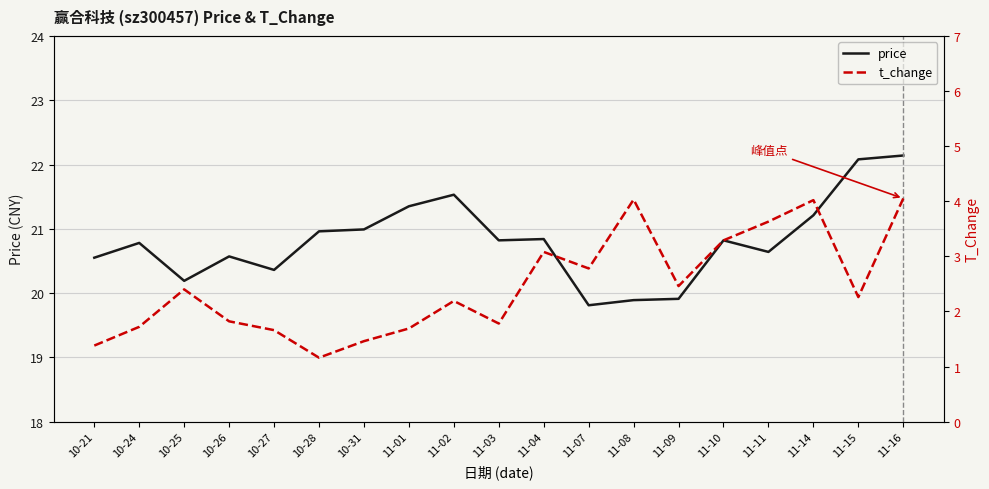

True or false: t_change and price intersect in this chart.

False